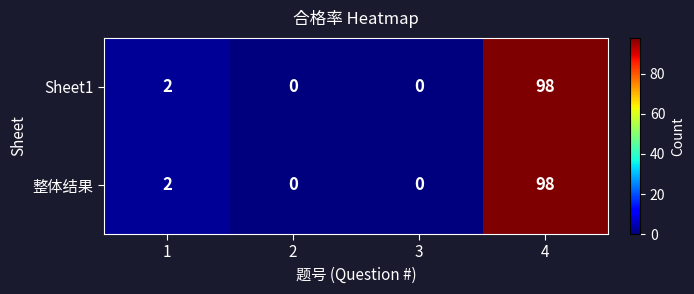

Reading left to right, list all the values displayed in this chart.

Sheet1: 2	0	0	98
整体结果: 2	0	0	98